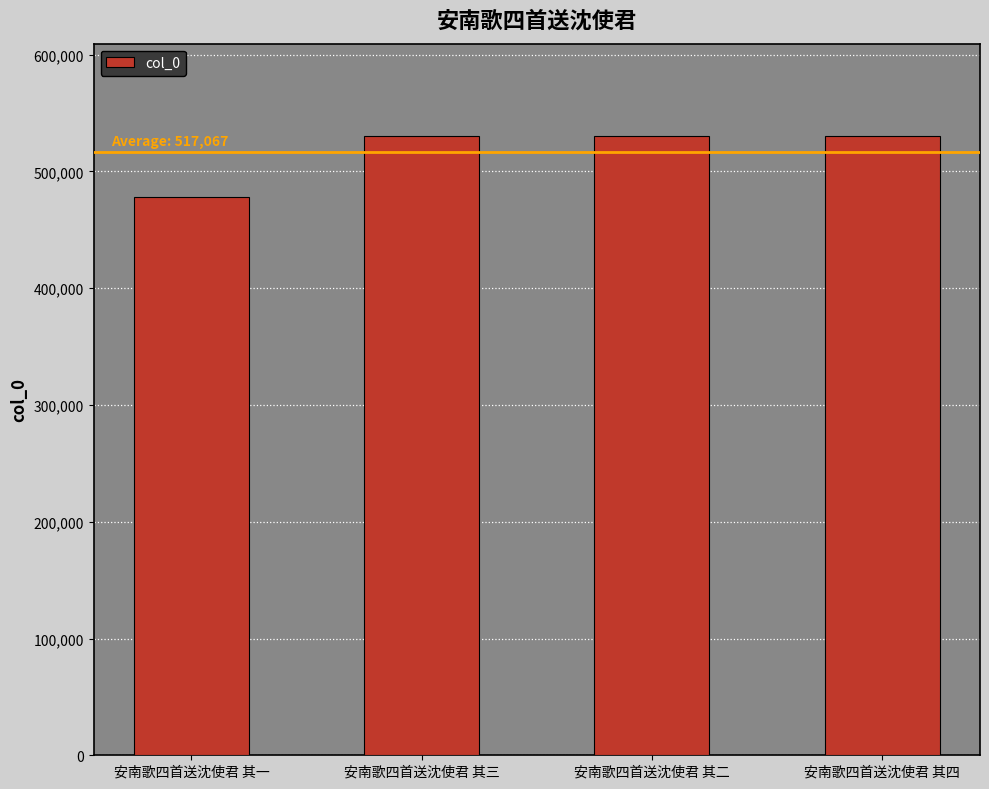

How many distinct data groups are displayed?

1